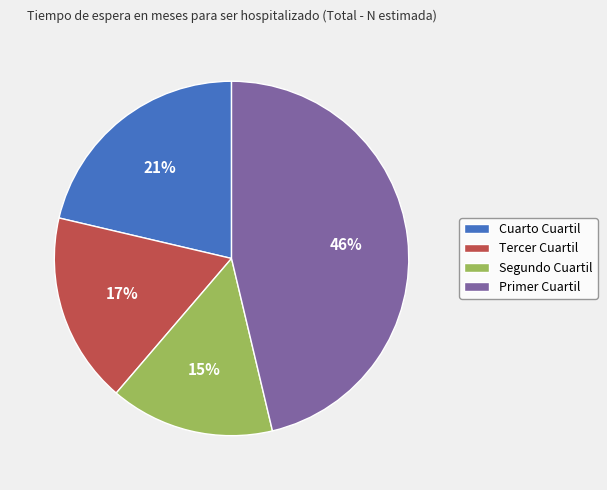

Combined, do Cuarto Cuartil and Primer Cuartil account for over 50%?

Yes